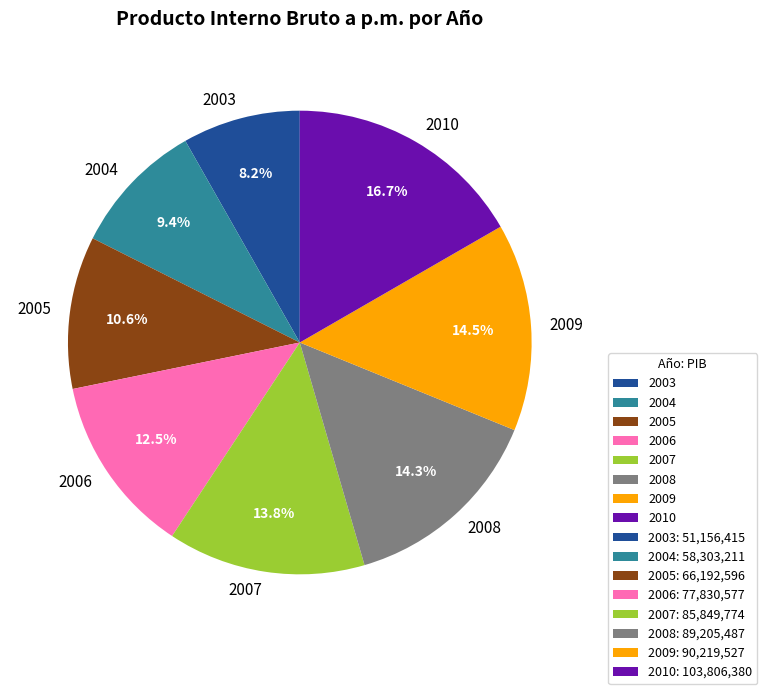

Which has a higher value, 2008 or 2010?

2010